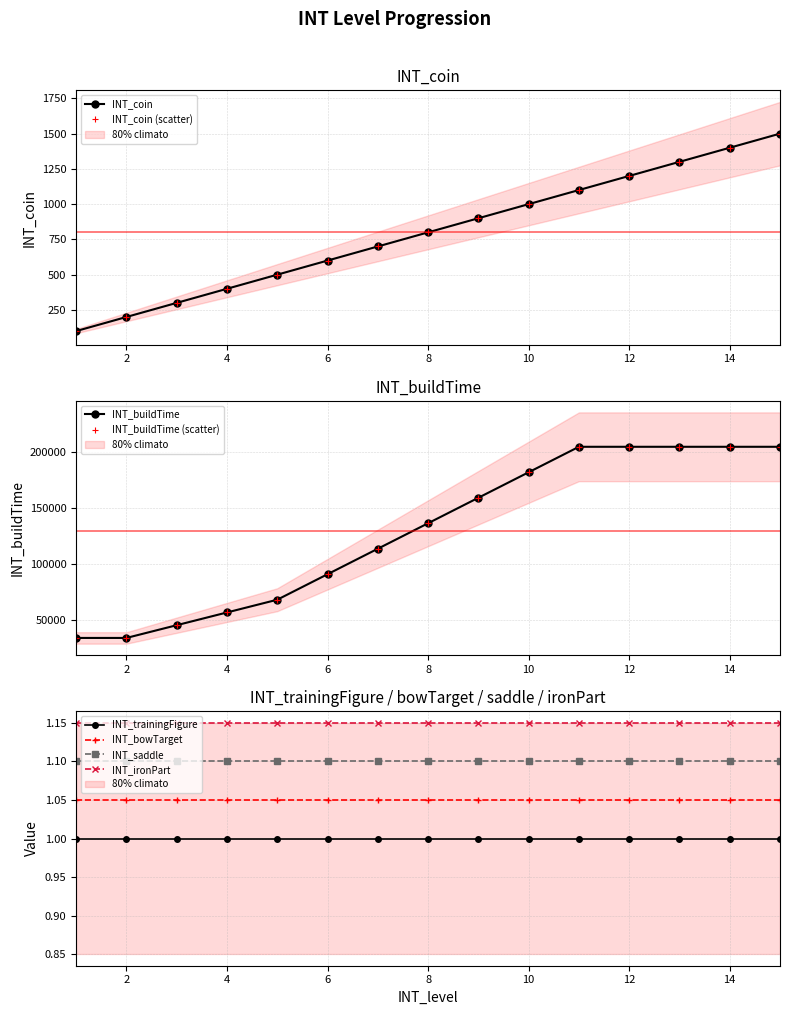

What is the difference between the INT_coin values at 4 and 2?

200